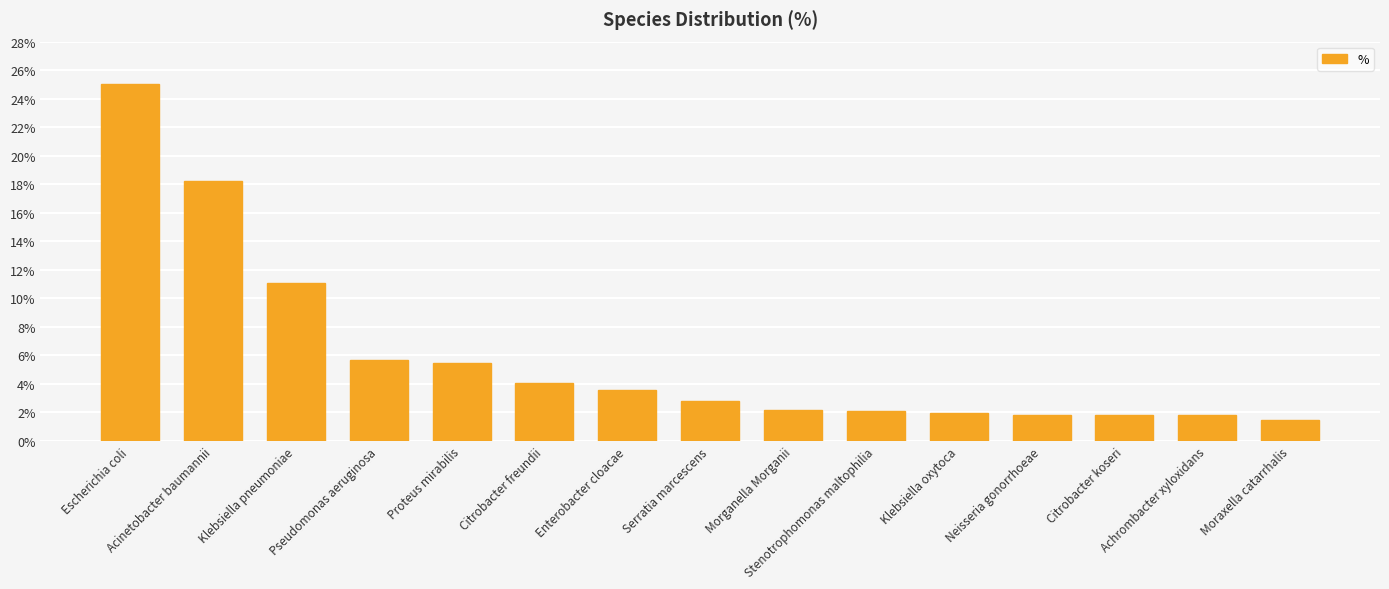

What is the sum of all values?

89.1